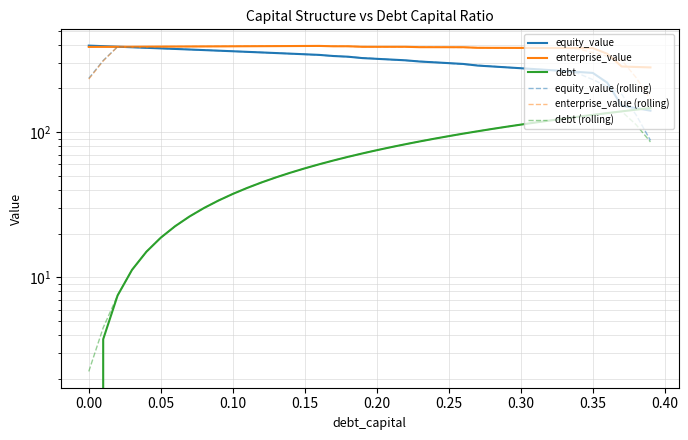

What is the difference between the maximum and second lowest values in the equity_value (rolling) series?

255.5